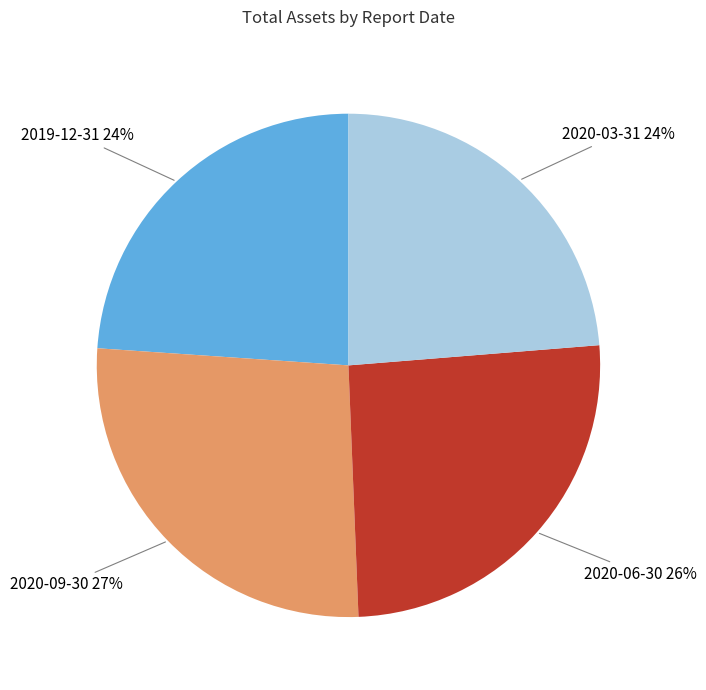

To the nearest percent, what is the average slice percentage?

25%